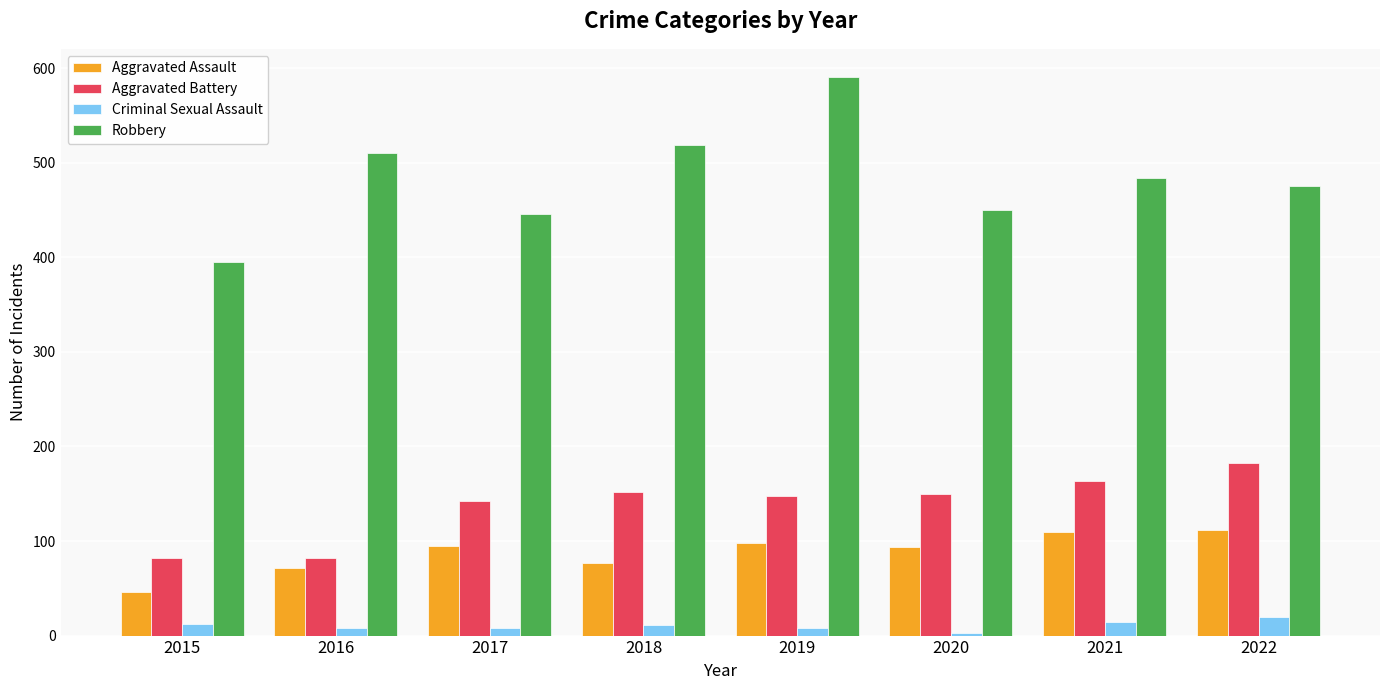

Where does the Criminal Sexual Assault series first go above 11?

2015